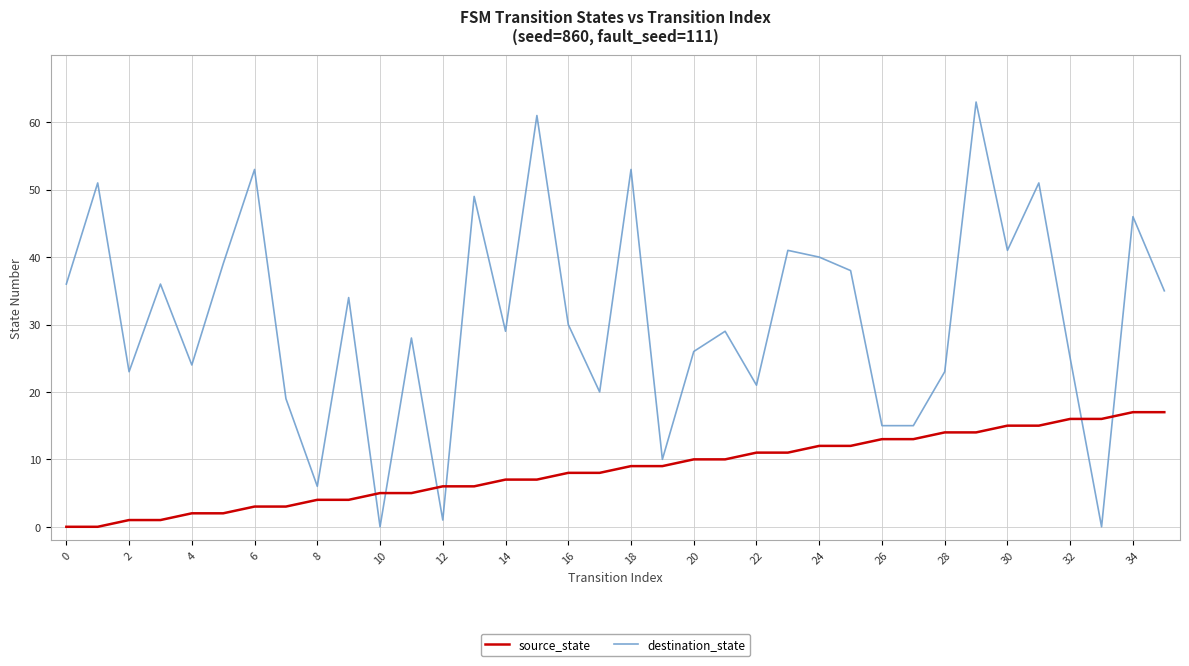

After their last crossing, which series has the higher values: destination_state or source_state?

destination_state